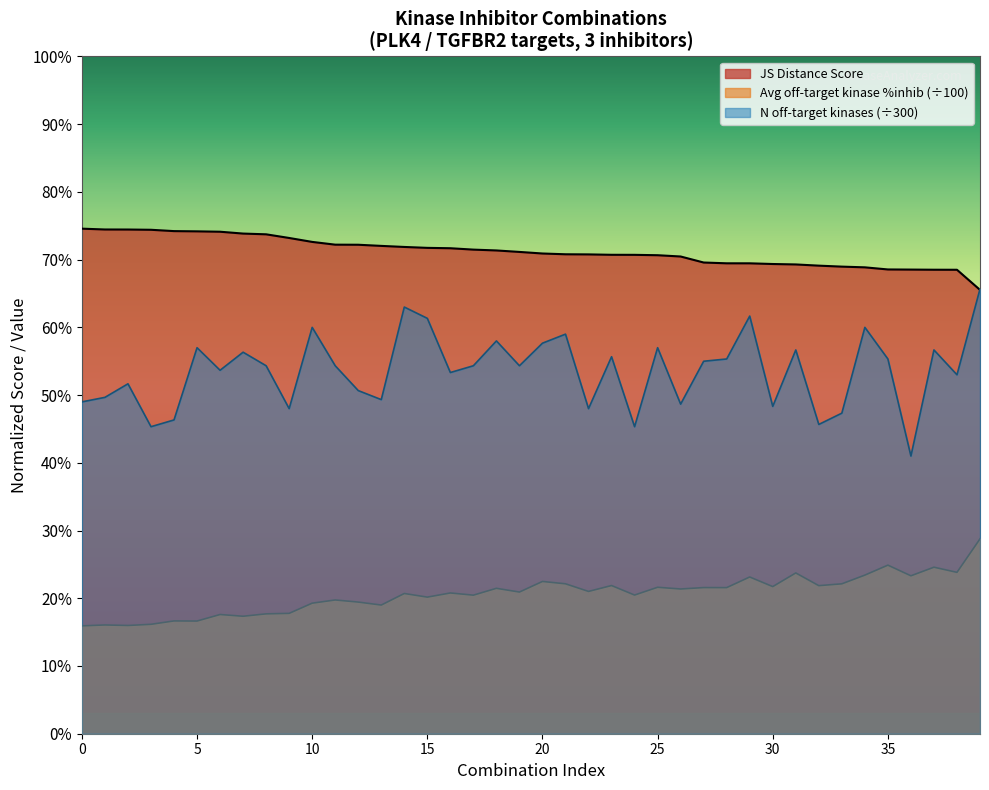

Between 34 and 37, which series saw the biggest shift?

Number of off-target kinases